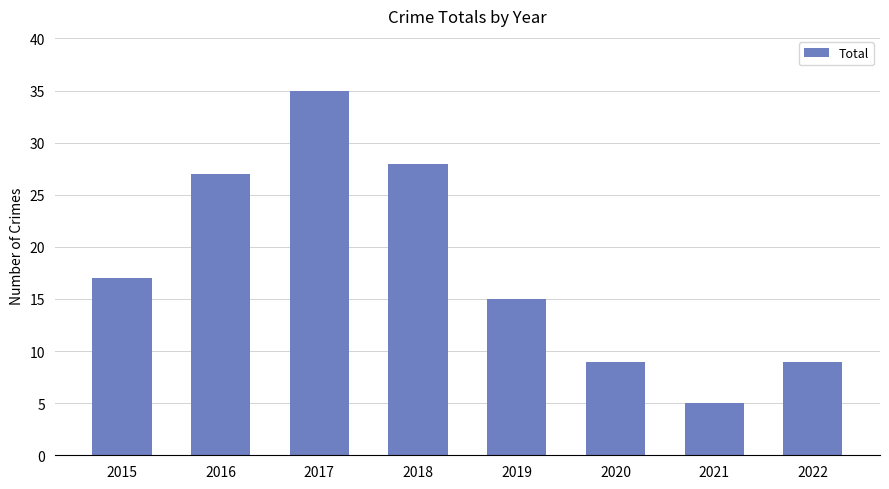

The chart shows a value of 3 at 2022. True or false?

False